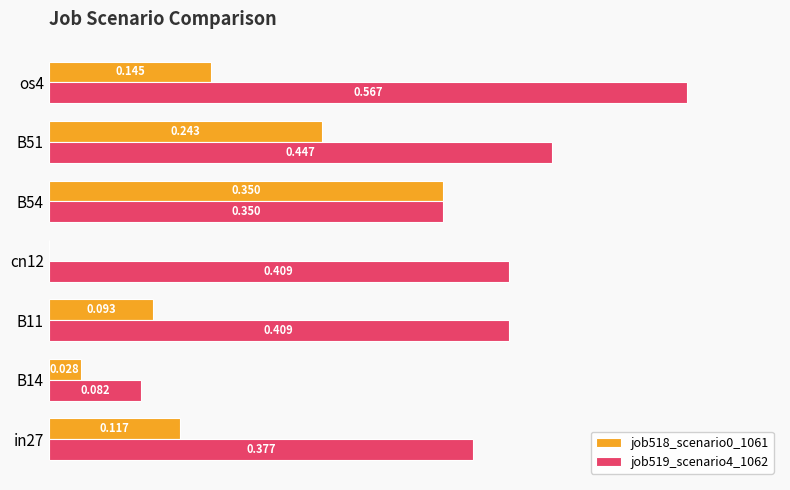

Count the number of categories in the chart.

7